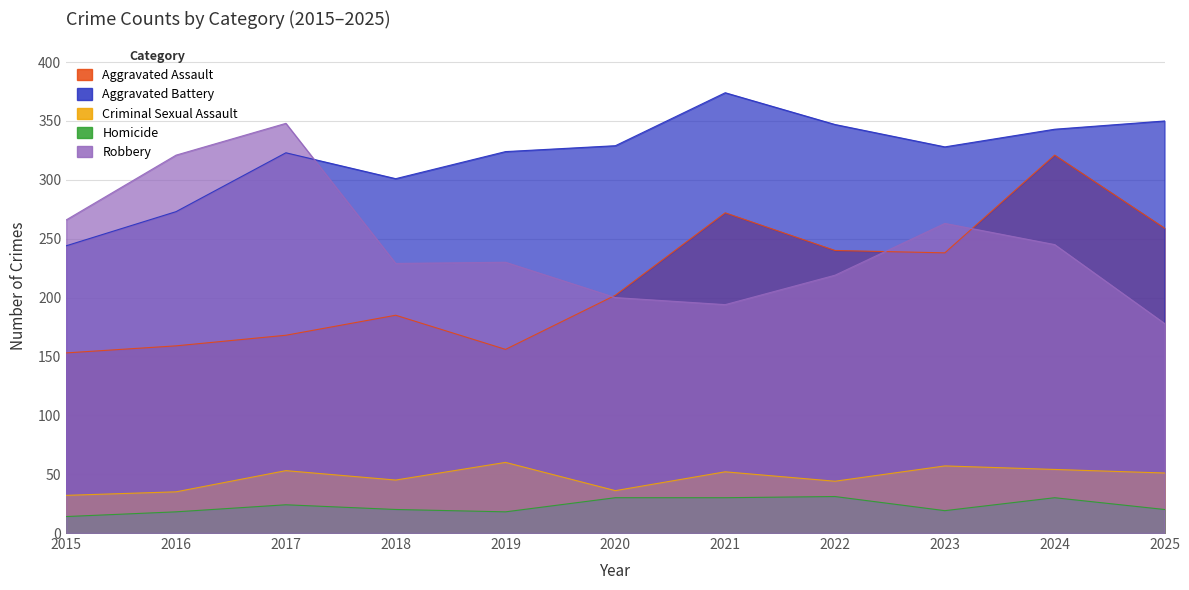

What is the maximum value for Homicide?

31